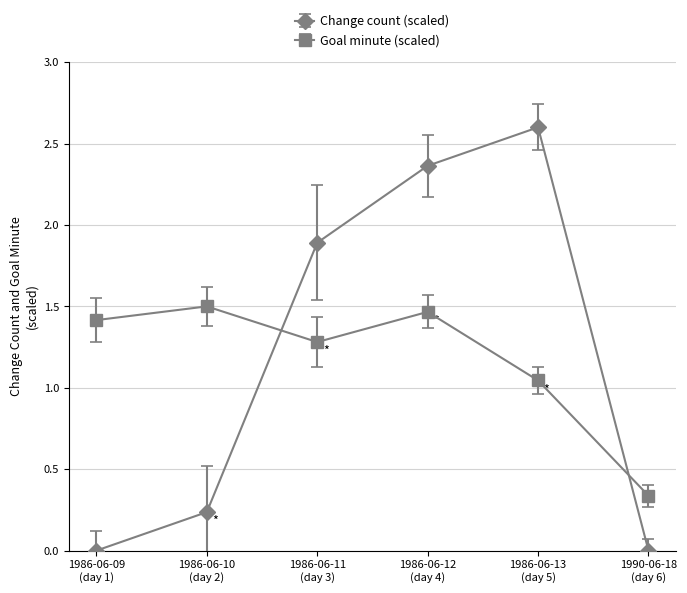

What is the highest value of the Change count (scaled) series?

2.6